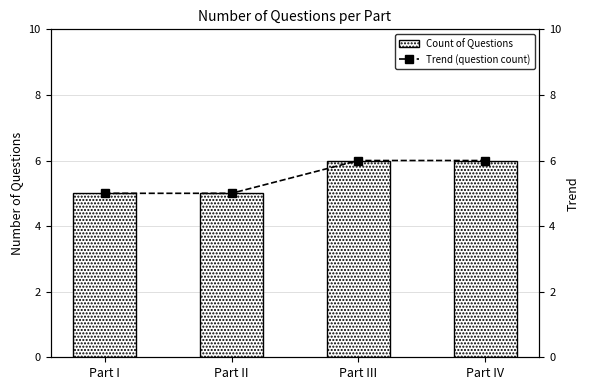

How many Count of Questions values are between 5 and 6?

4